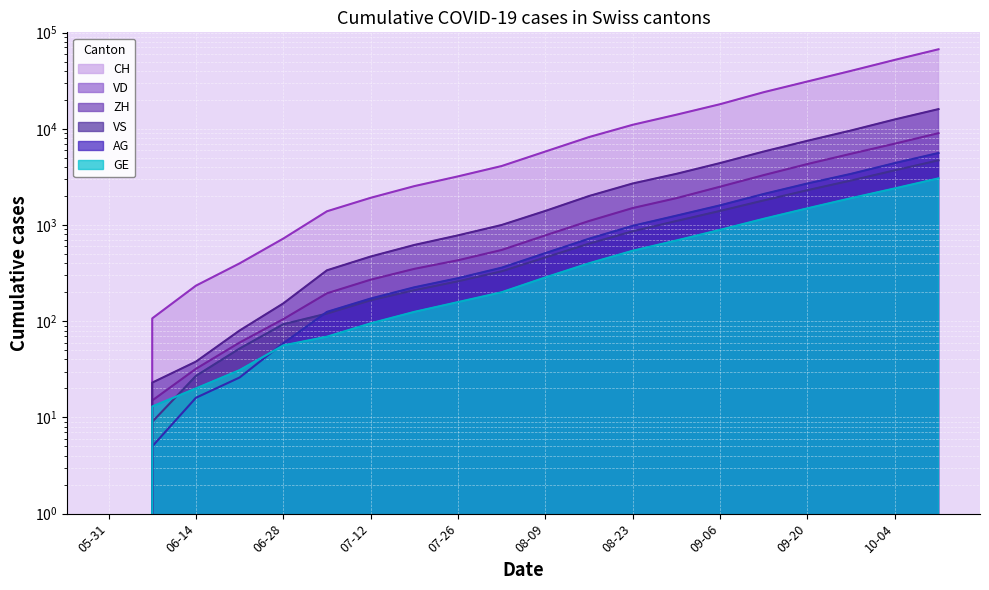

Which series has the largest total across all categories?

CH